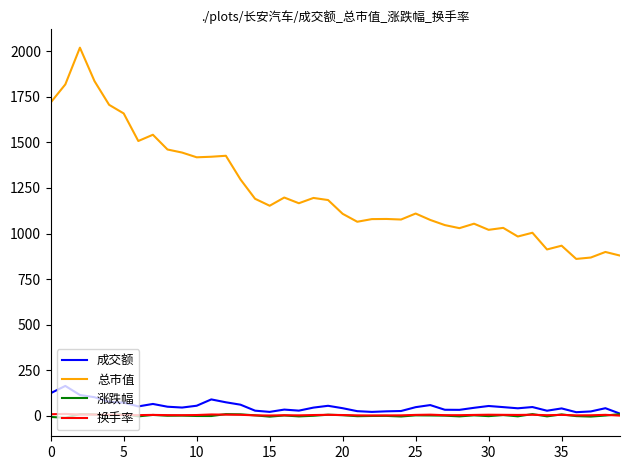

What is the difference between the second highest and second lowest values in the 成交额 series?

104.3